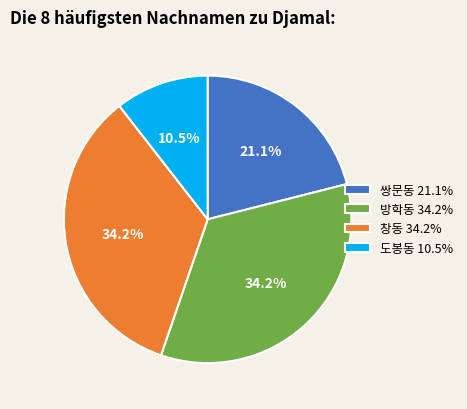

How many slices are in this pie chart?

4